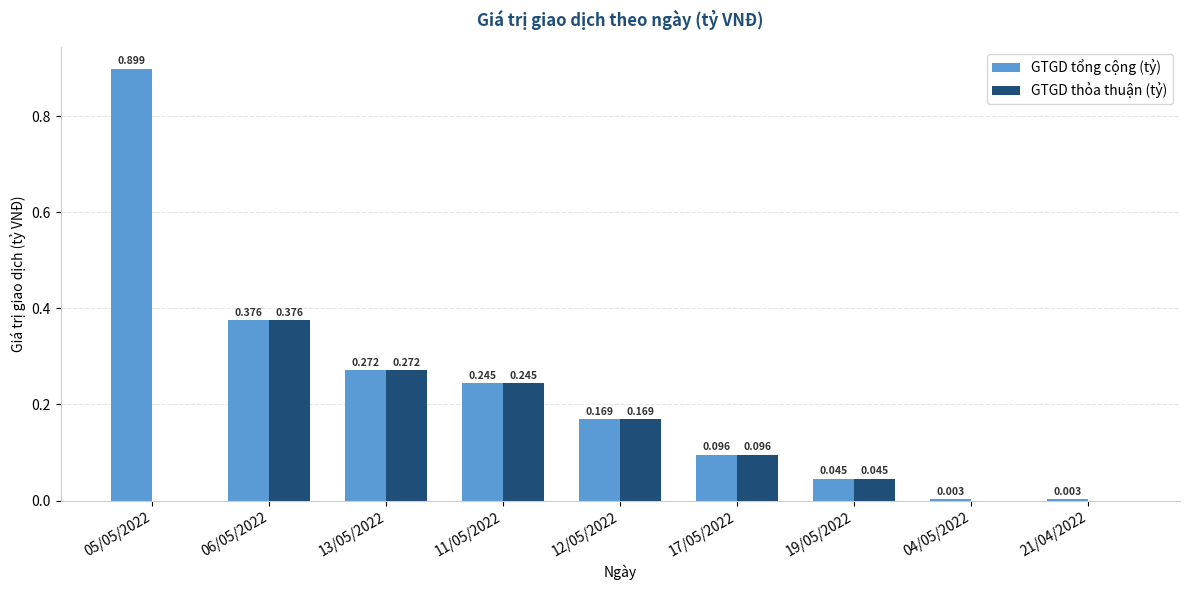

Between 06/05/2022 and 21/04/2022, which series saw the biggest shift?

GTGD thỏa thuận (tỷ)